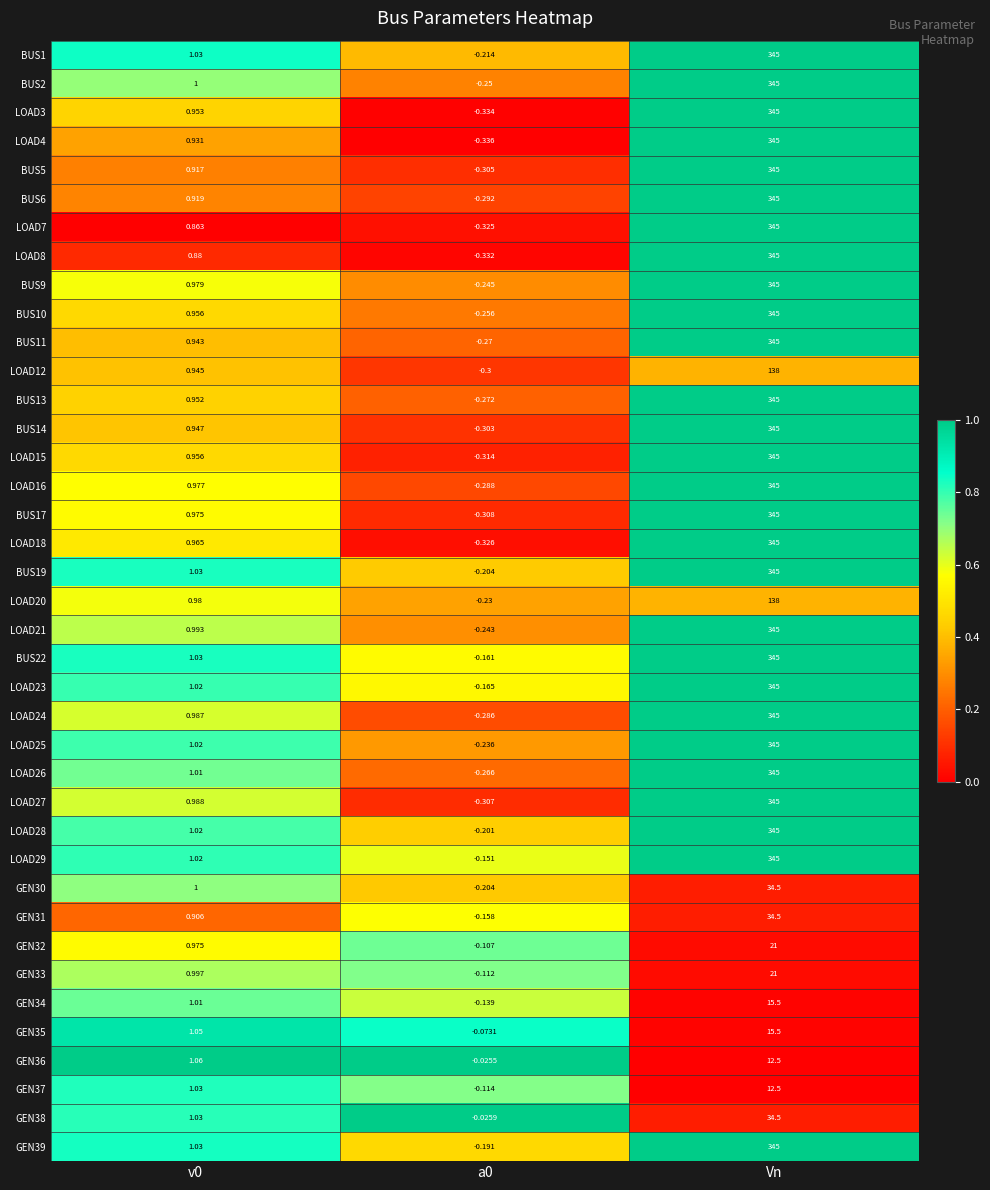

Which series has the widest spread of values?

LOAD4